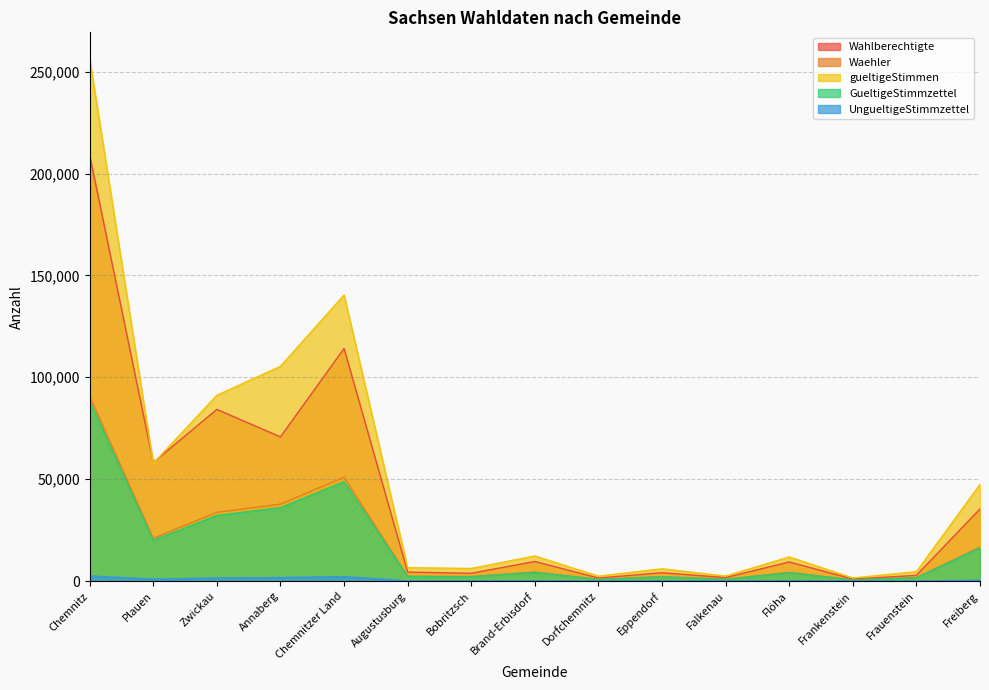

Count the number of data series in this chart.

5